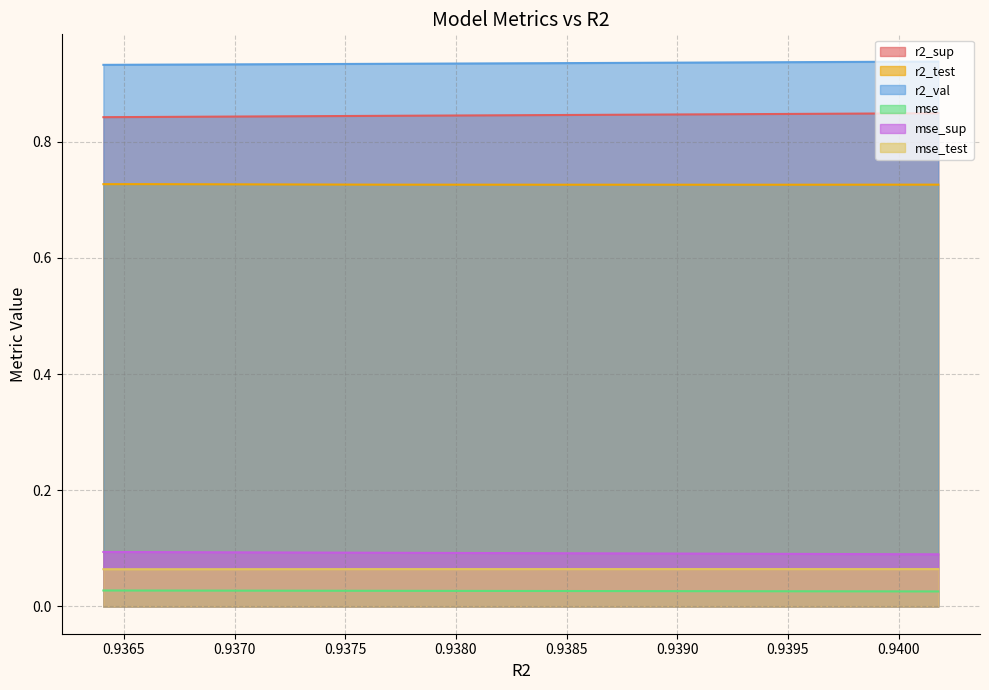

At model_1_6_1, list the series in order from smallest to largest.

mse, mse_test, mse_sup, r2_test, r2_sup, r2_val